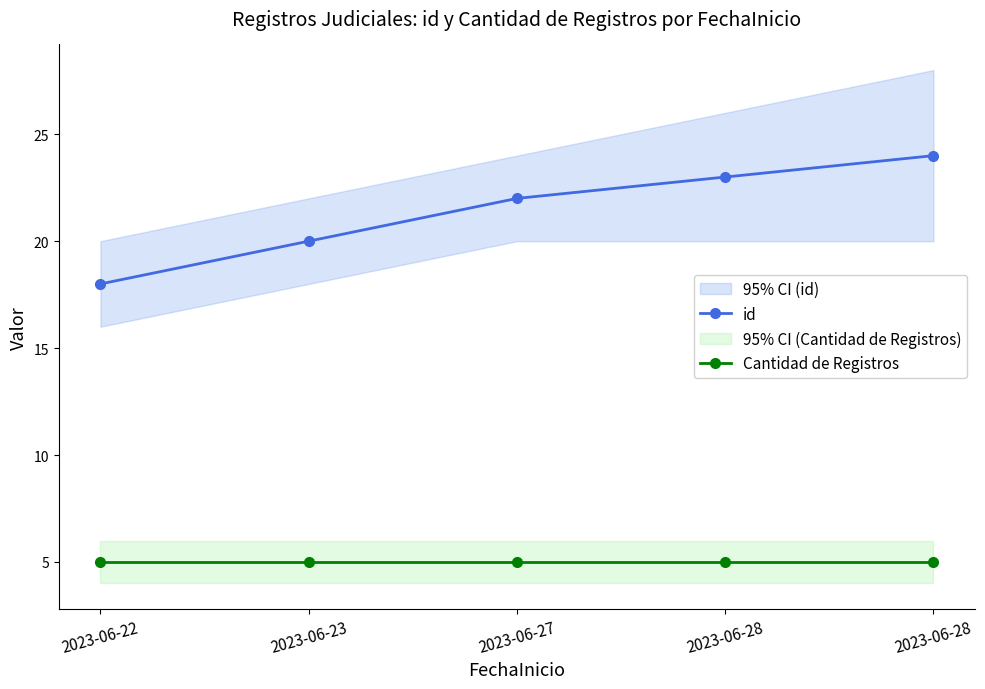

List the labels in order of Cantidad de Registros value, largest first.

2023-06-22, 2023-06-23, 2023-06-27, 2023-06-28, 2023-06-28